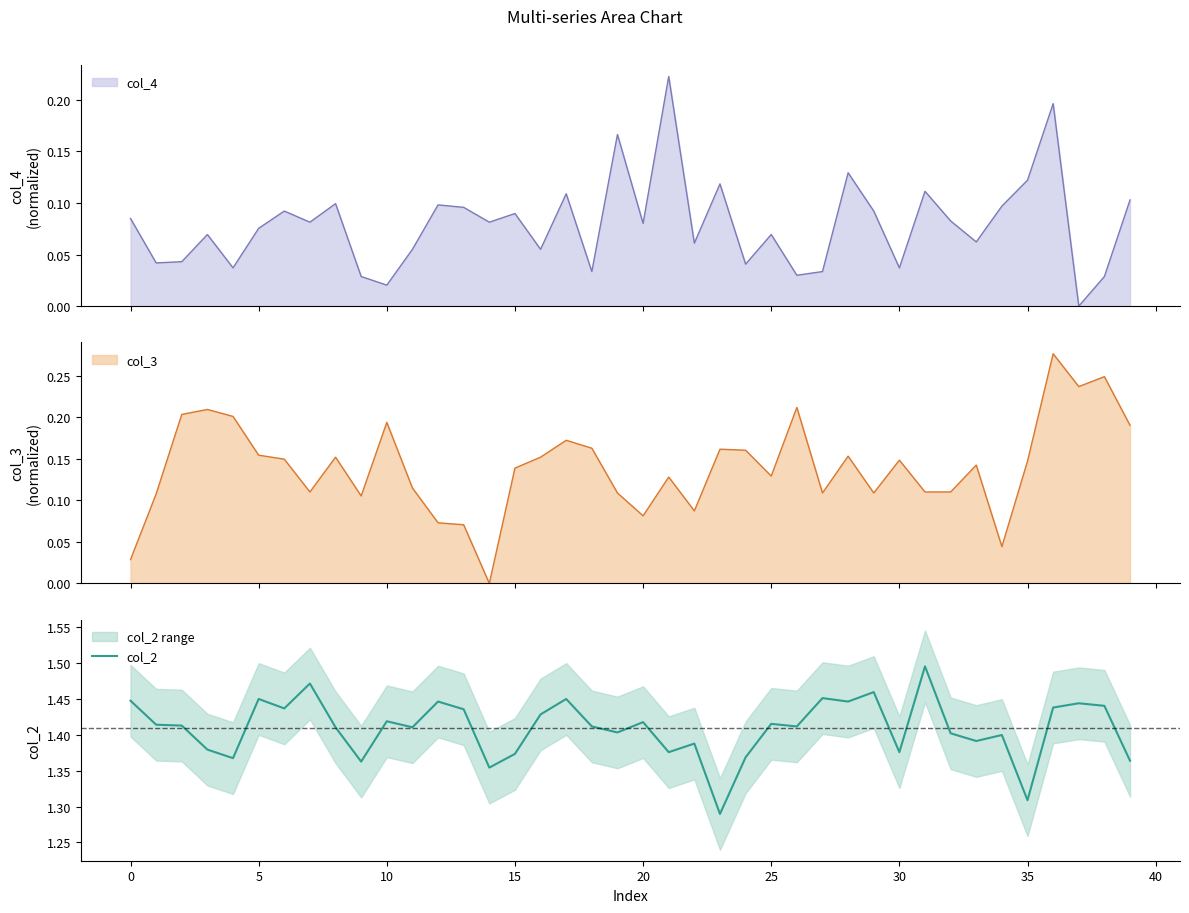

The col_2 series shows 0.9 at 20. True or false?

False